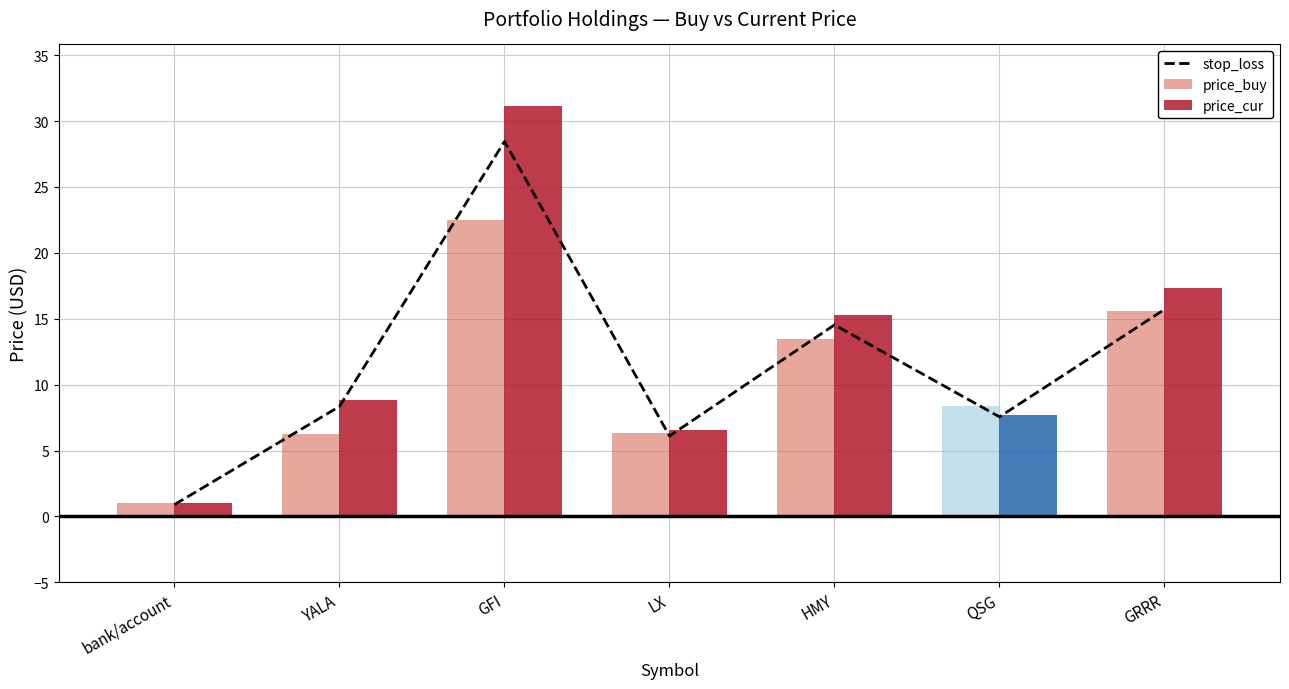

Rank the series by their average value, from lowest to highest.

price_buy, stop_loss, price_cur